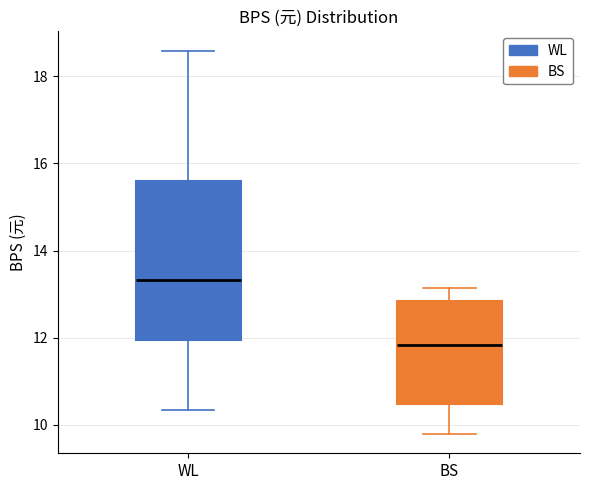

Reading left to right, read every box against the y-axis: the position of its median line, the range the box covers, and the ends of its whiskers. The values are not printed on the chart, so give them approximately, as read against the axis.

WL: median 13.4, box 12.0 to 15.6, whiskers 10.4 to 18.6
BS: median 11.8, box 10.4 to 12.8, whiskers 9.8 to 13.2